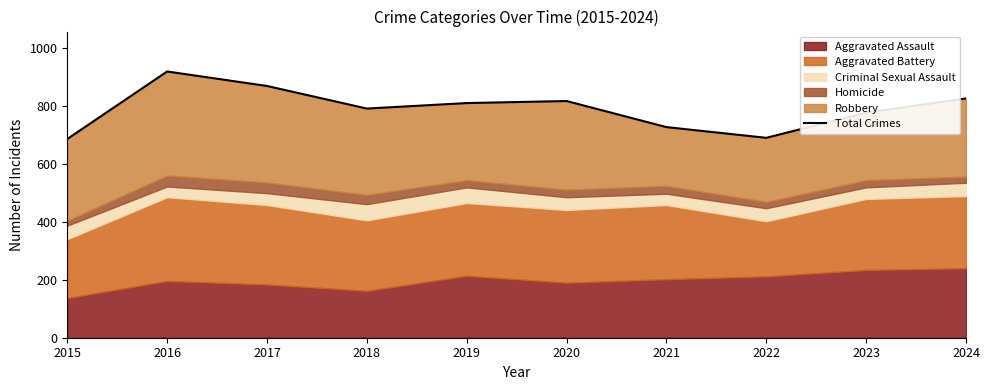

What is the change in value from 2022 to 2024?

+136